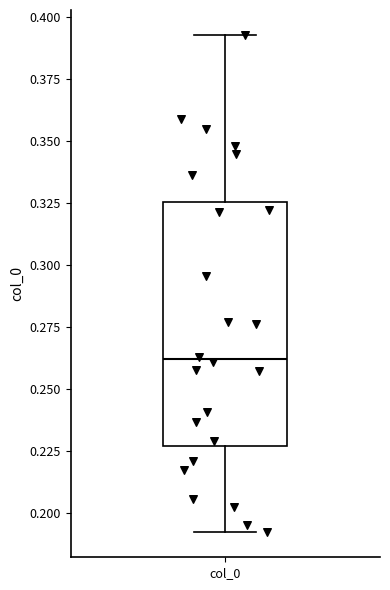

Read this box plot against the y-axis: the position of the median line, the range covered by the box, and the ends of both whiskers. The values are not printed on the chart, so give them approximately, as read against the axis.

median 0.260, box 0.225 to 0.325, whiskers 0.190 to 0.395